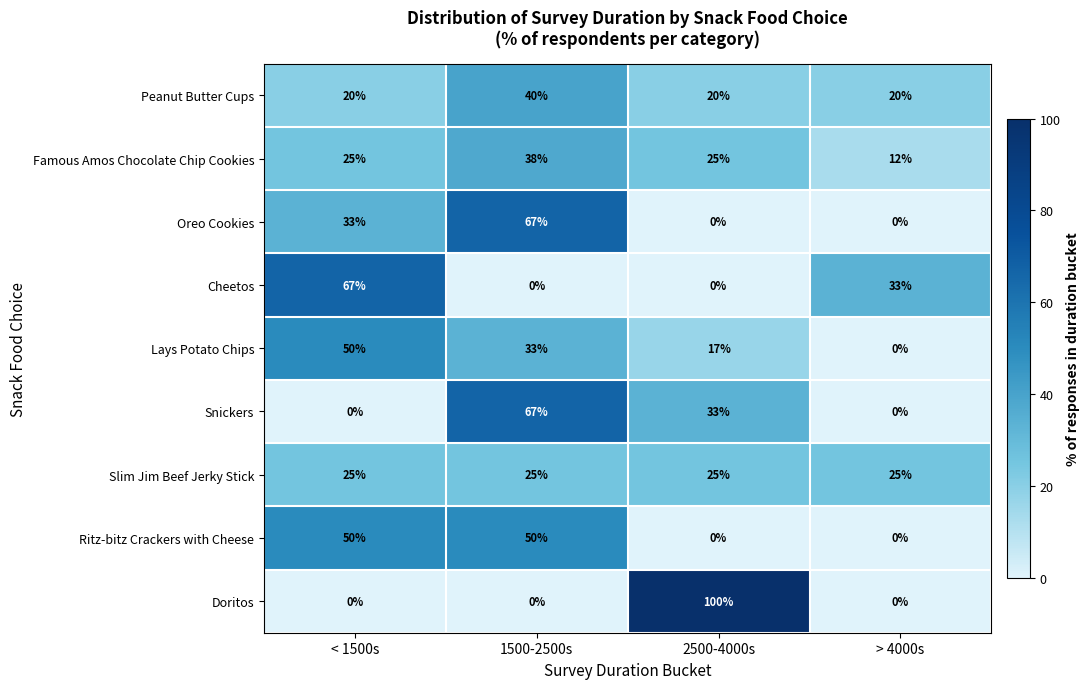

What is the difference between the maximum and minimum values in the Oreo Cookies series?

67